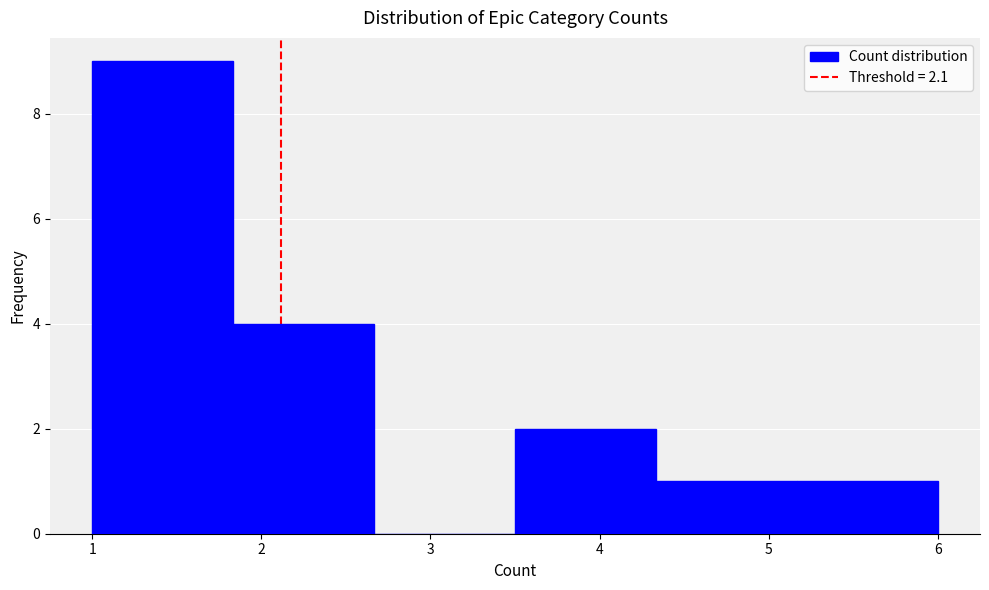

Over which range of the x-axis is the bar tallest?

1.0 to 1.8